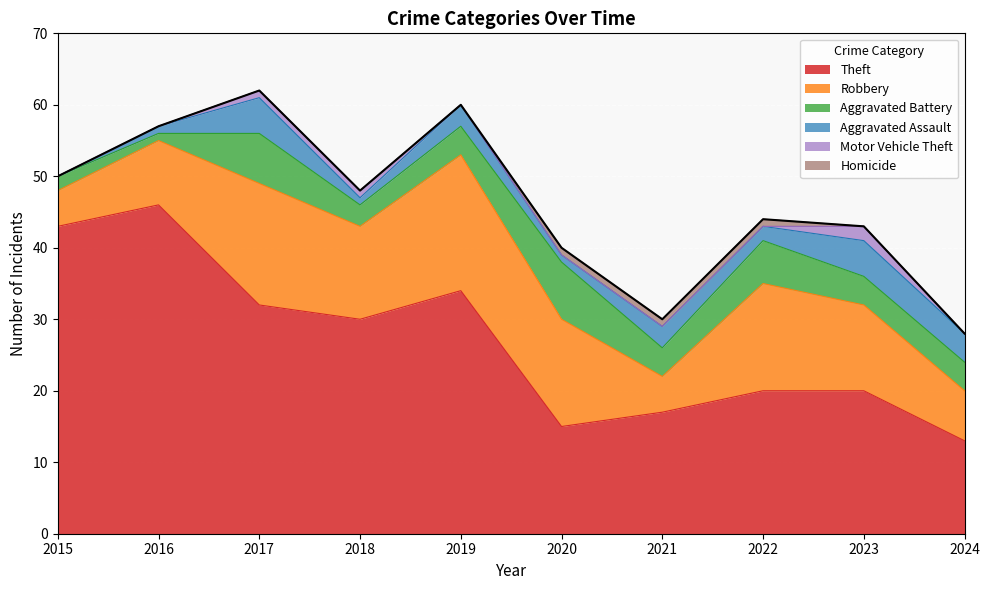

Rank the series by their maximum value, from highest to lowest.

Theft, Robbery, Aggravated Battery, Aggravated Assault, Motor Vehicle Theft, Homicide